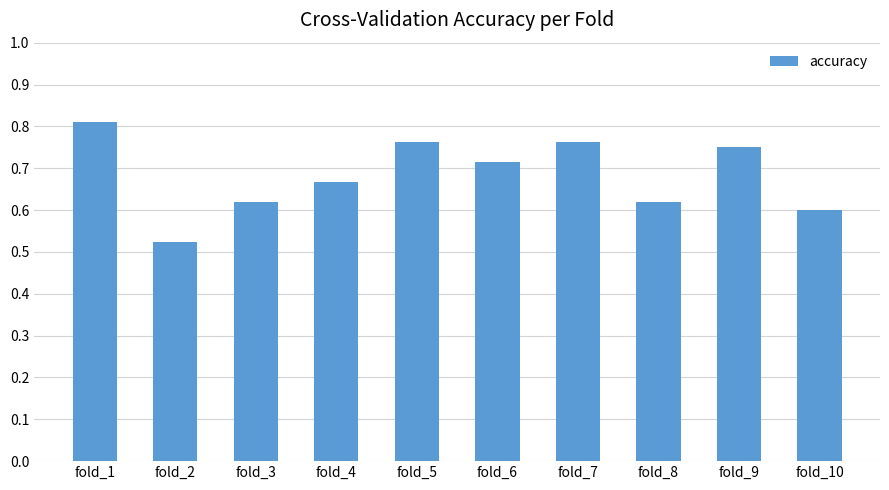

Which label corresponds to the smallest value in the chart?

fold_2